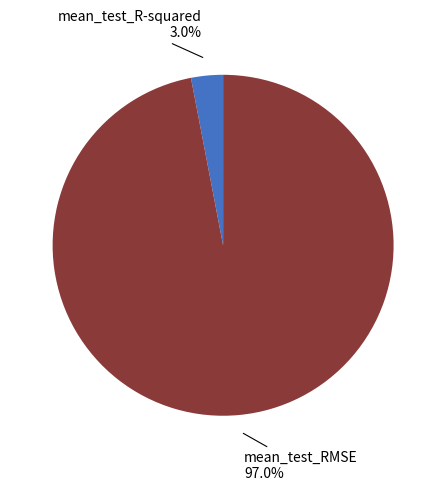

To the nearest percent, what is the difference between the mean_test_R-squared and mean_test_RMSE slice percentages?

94%